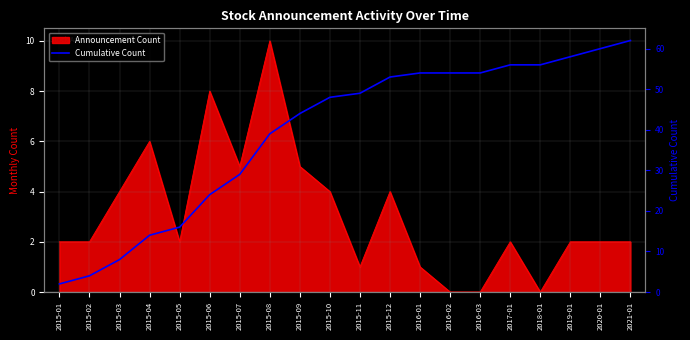

Does the chart display data point markers on the line(s)?

No